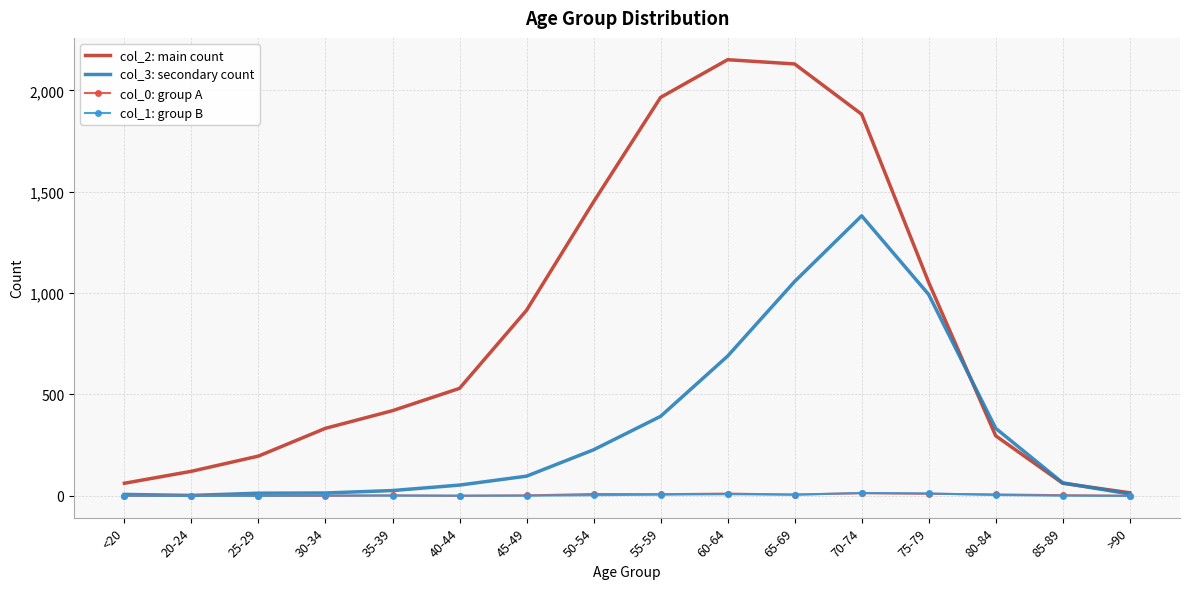

In col_3: secondary count, how many points are higher than both neighbors (excluding endpoints)?

1